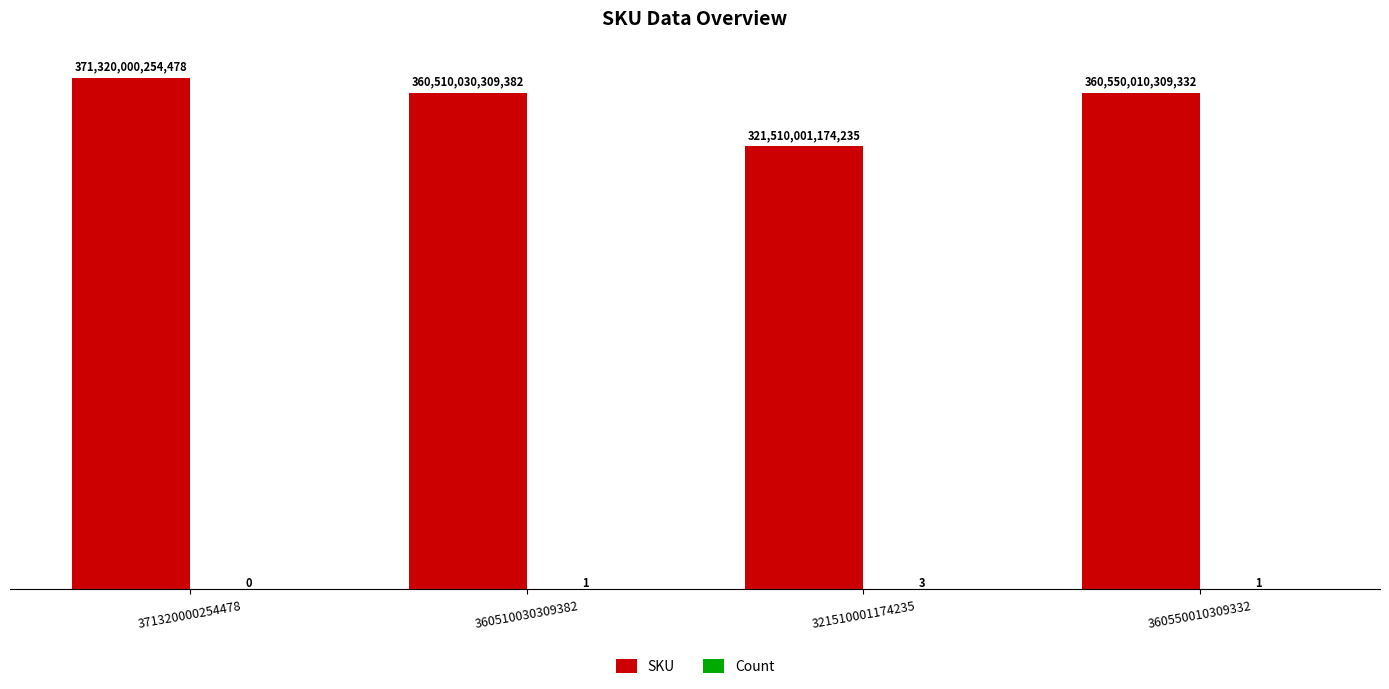

Reading left to right, transcribe all the data shown in this chart.

SKU: 371320000254478	360510030309382	321510001174235	360550010309332
Count: 0	1	3	1